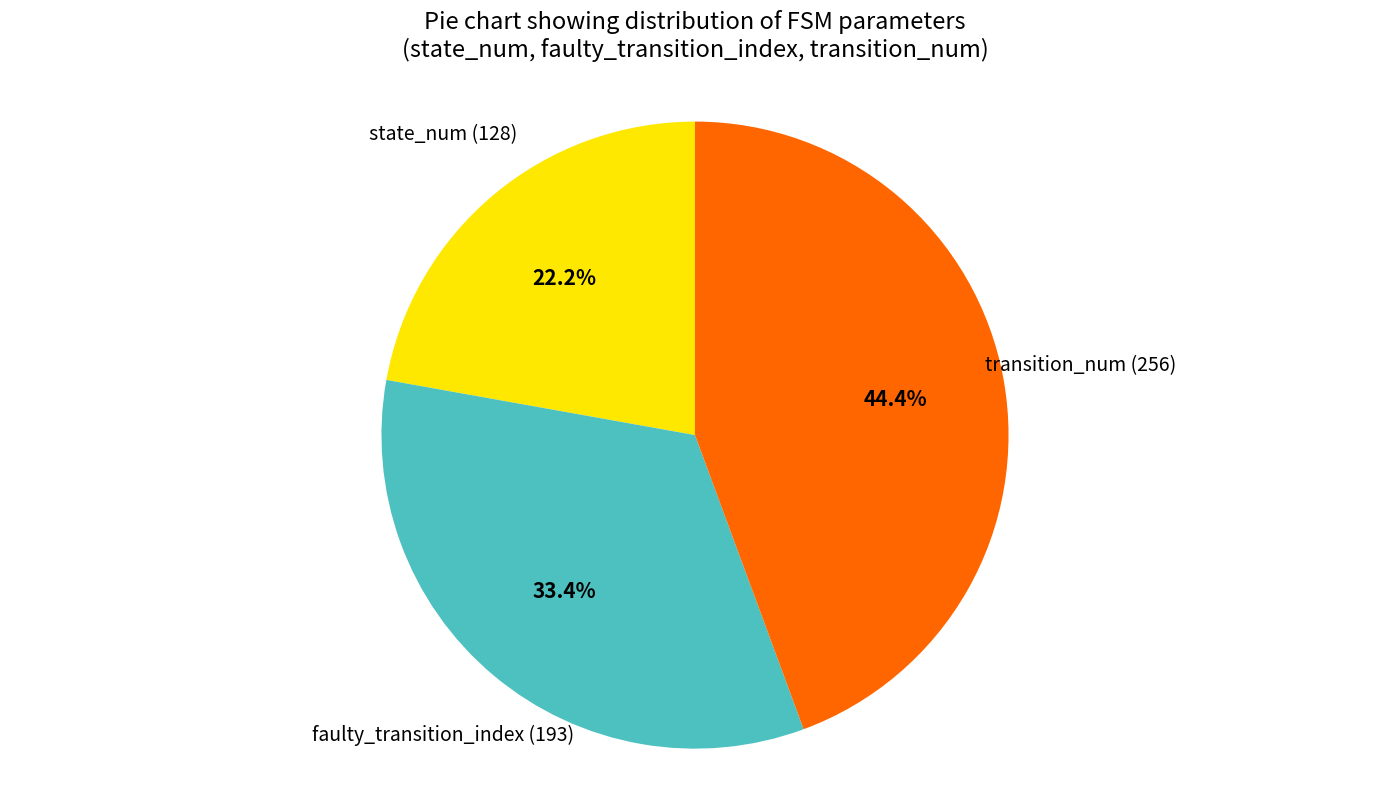

Is there a majority slice in this chart?

No